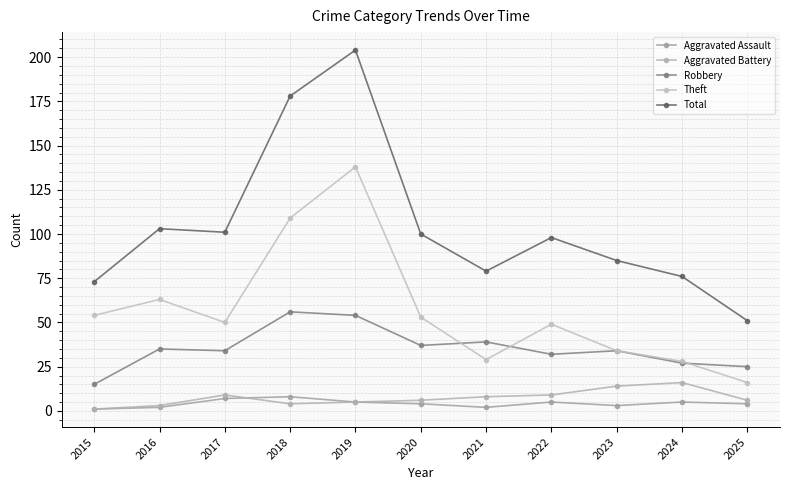

Is it true that Aggravated Battery equals 2 at 2025?

False